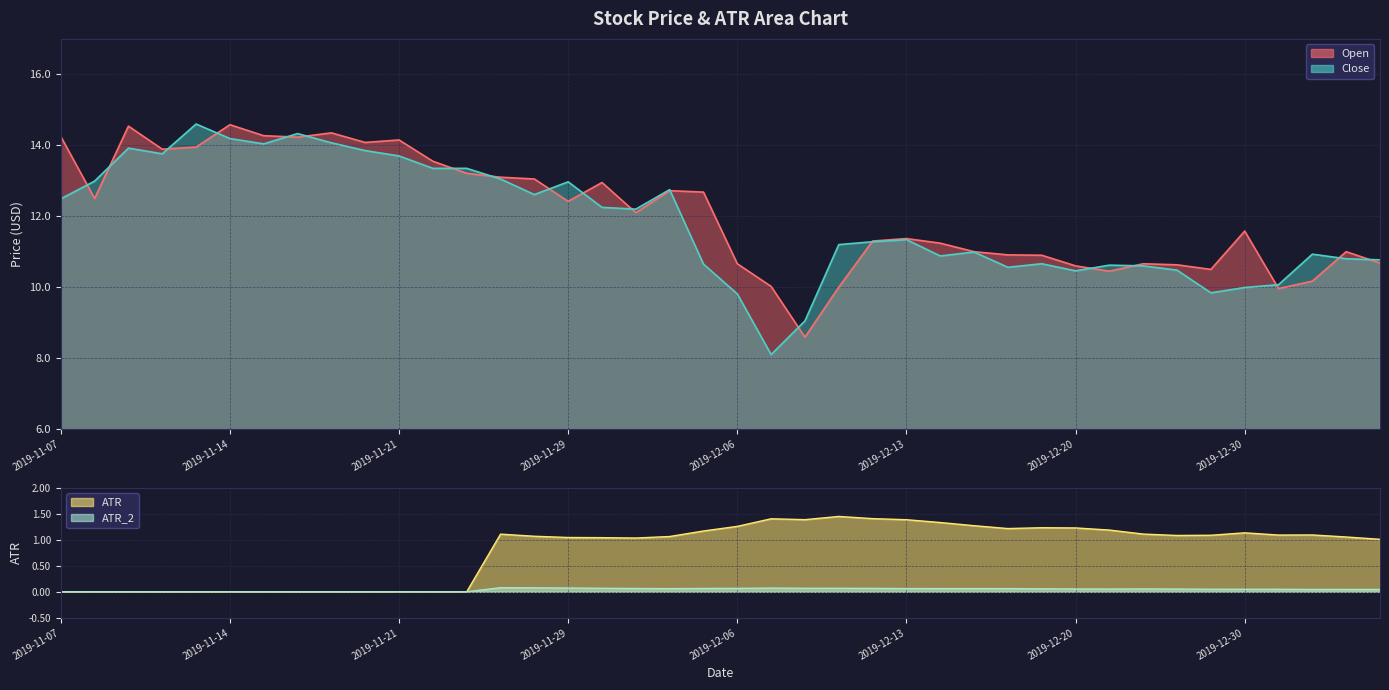

What are all the series names shown in the legend?

Open, Close, ATR, ATR_2